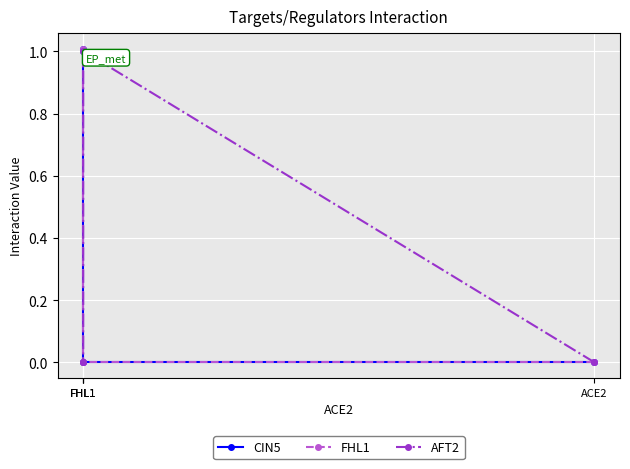

What is the sum of the CIN5 values at FHL1 and FHL1?

2.0